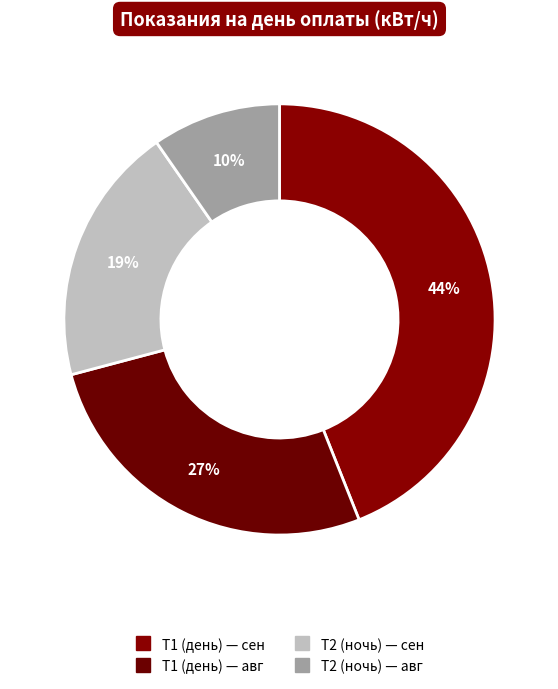

Count the number of slices in the pie.

4